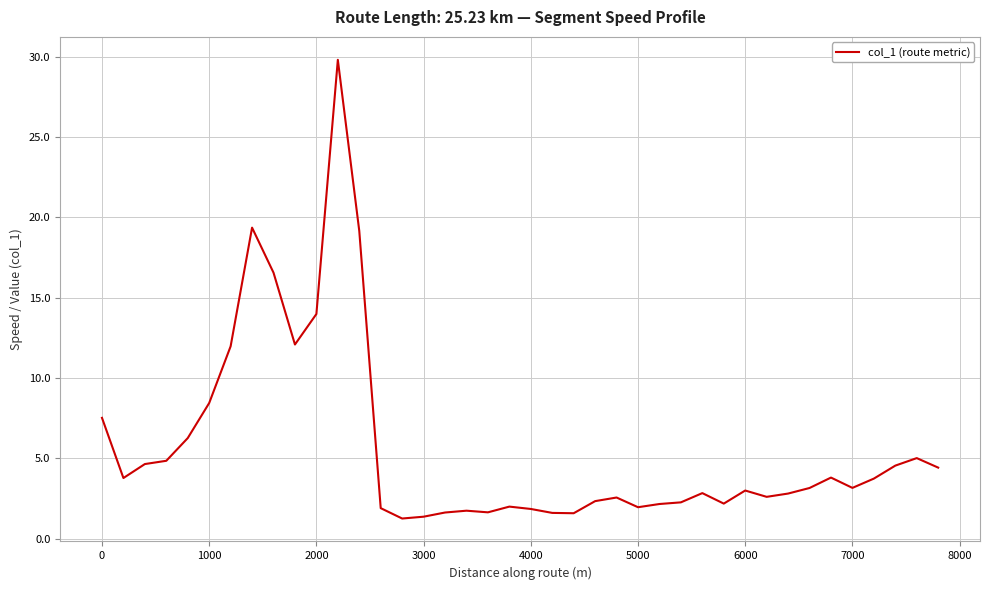

What is the greatest value displayed?

29.8